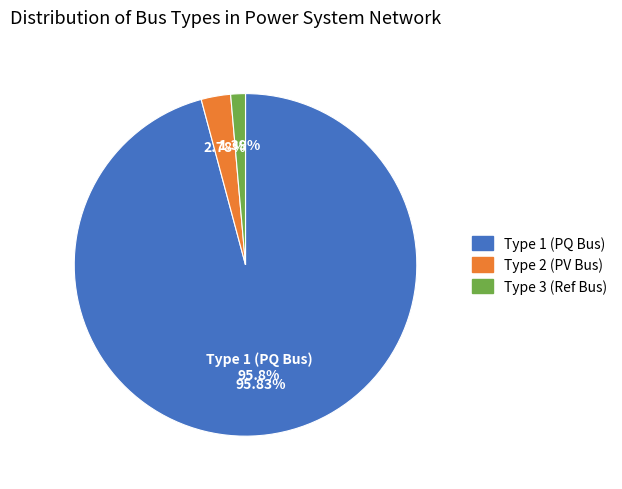

To the nearest percent, what is the difference between the largest and smallest slice percentages?

94%